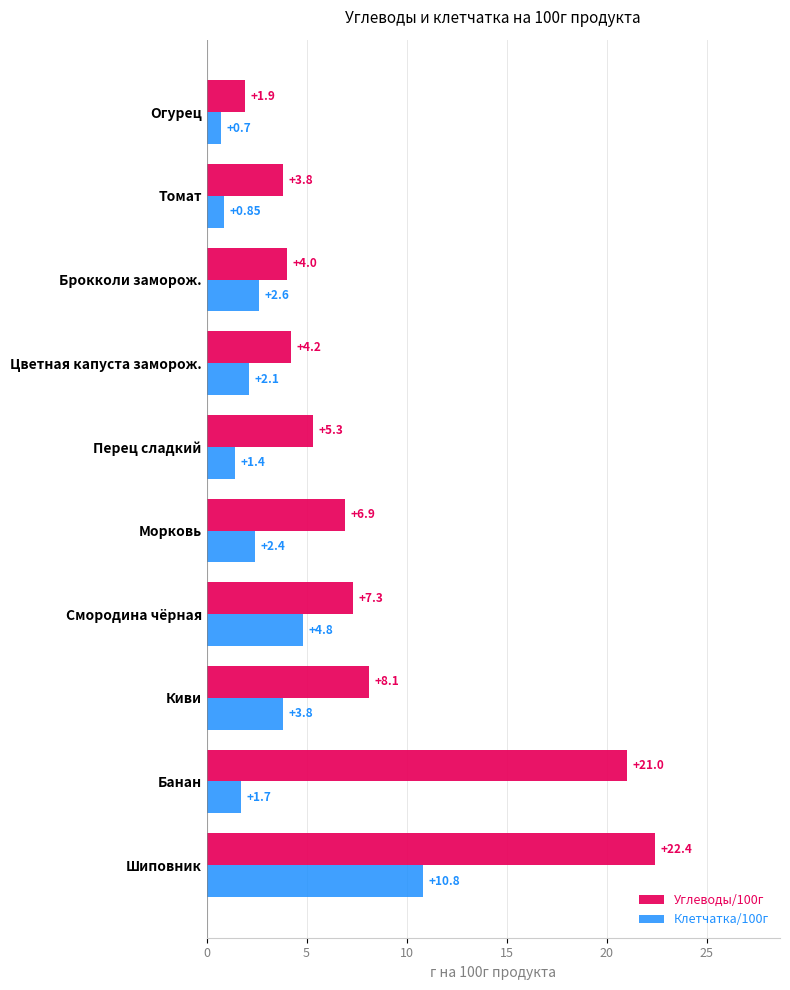

At which category is the sum across all series the highest?

Шиповник